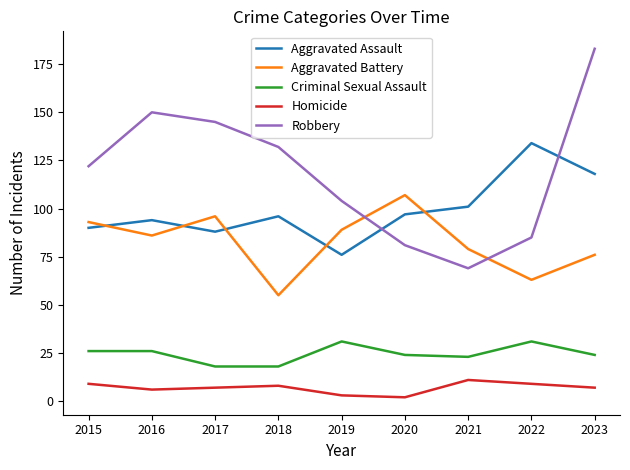

Rank the series at 2019 from highest to lowest value.

Robbery, Aggravated Battery, Aggravated Assault, Criminal Sexual Assault, Homicide